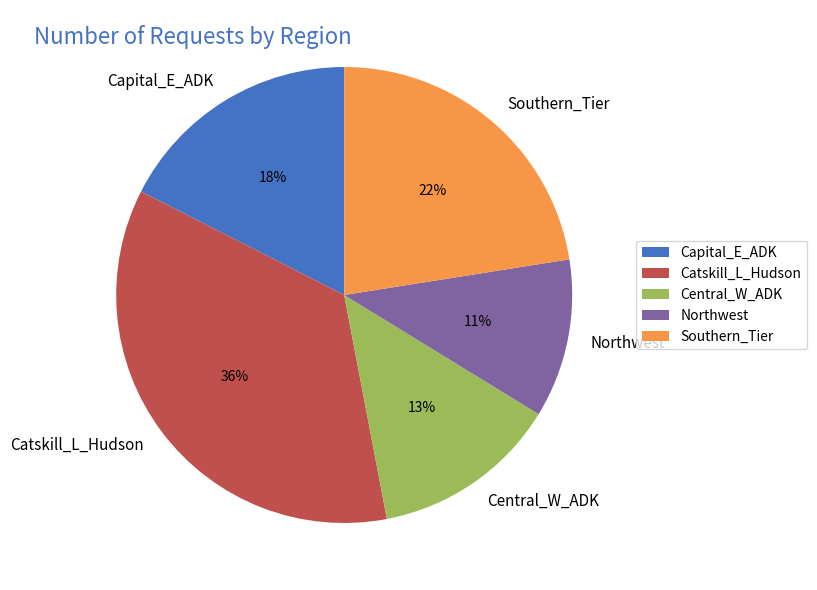

To the nearest percent, what is the average slice percentage?

20%